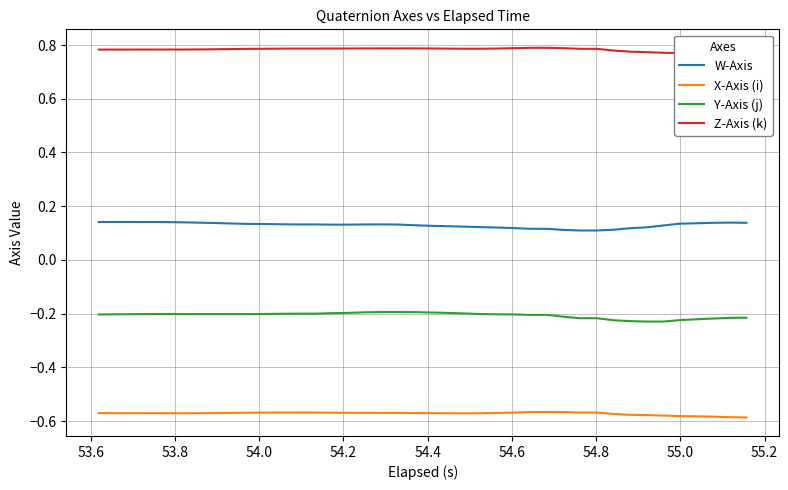

At how many categories does at least one series exceed 0?

40